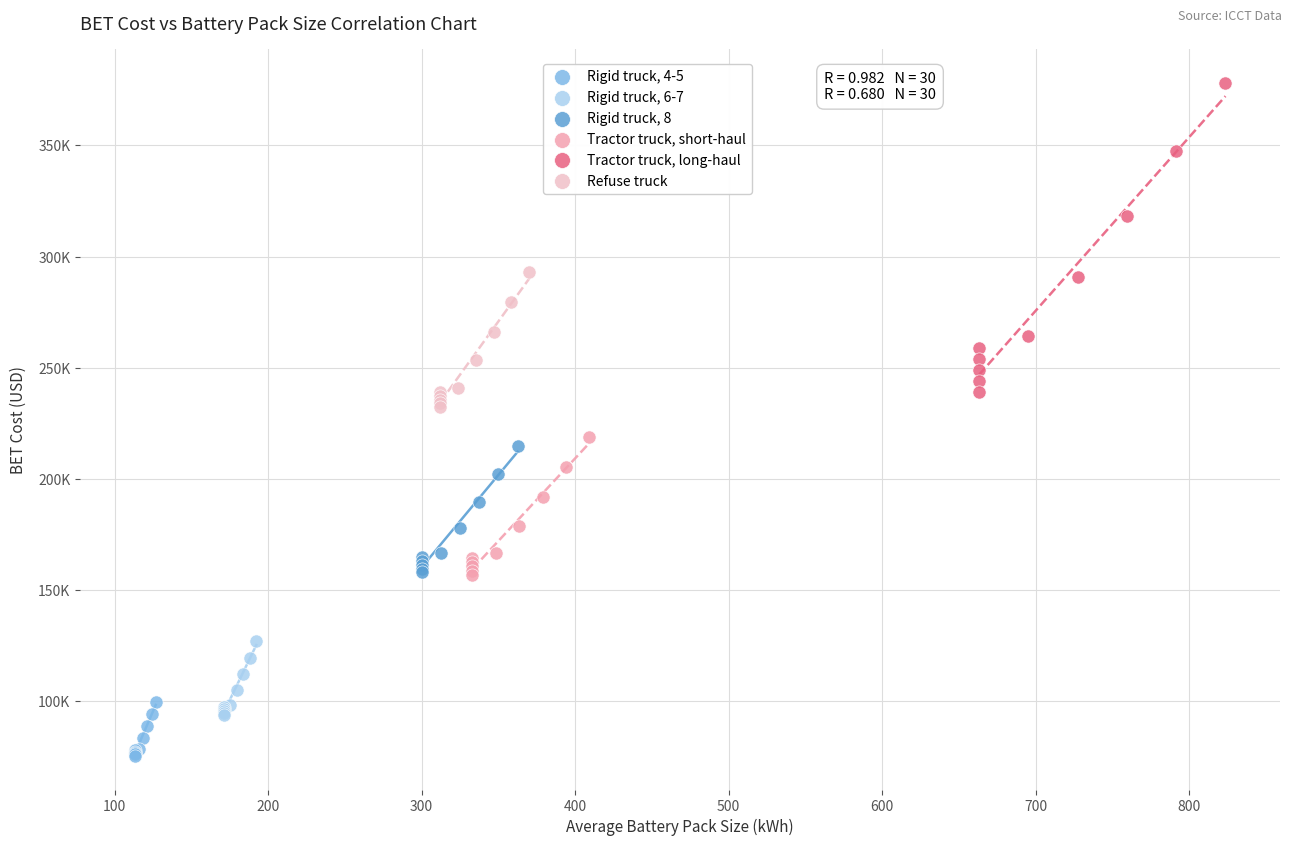

Which series reaches the minimum Y coordinate?

Rigid truck, 4-5